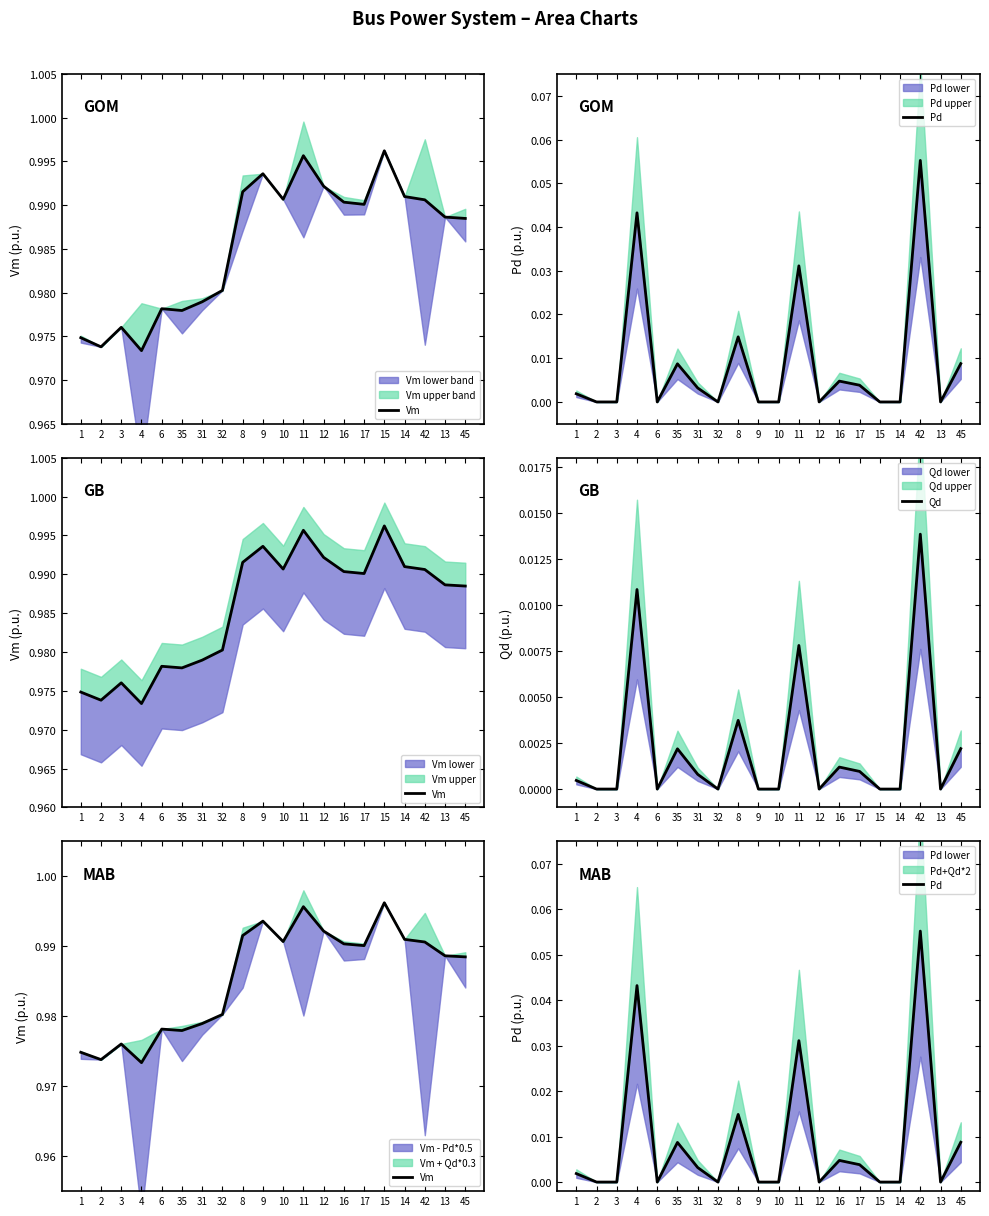

What is the average value of the Vm series?

1.0